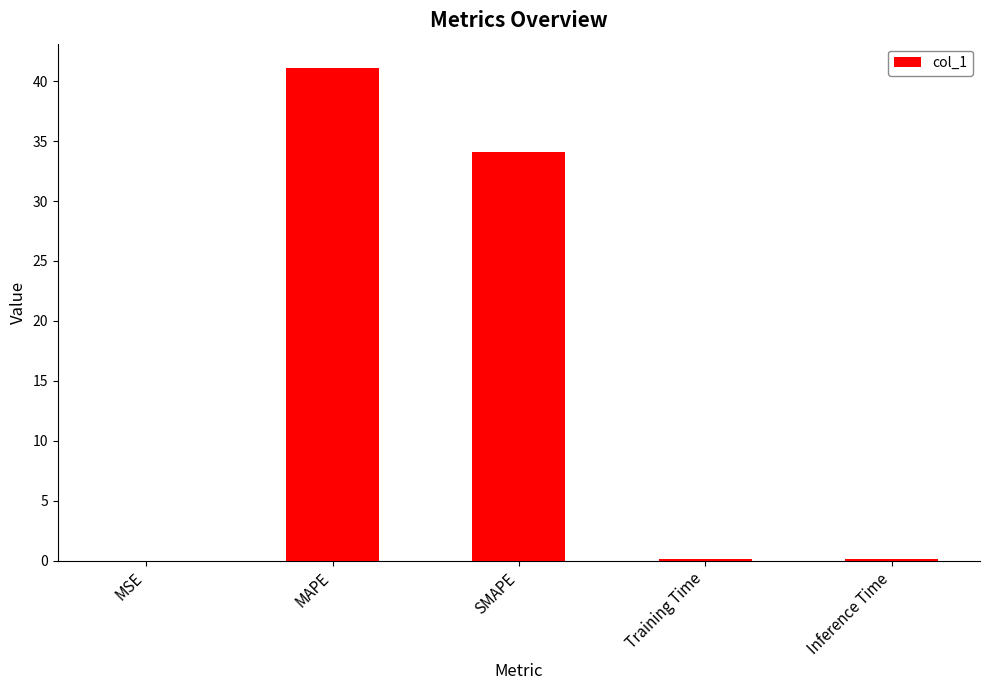

Between Training Time and MAPE, which is larger?

MAPE